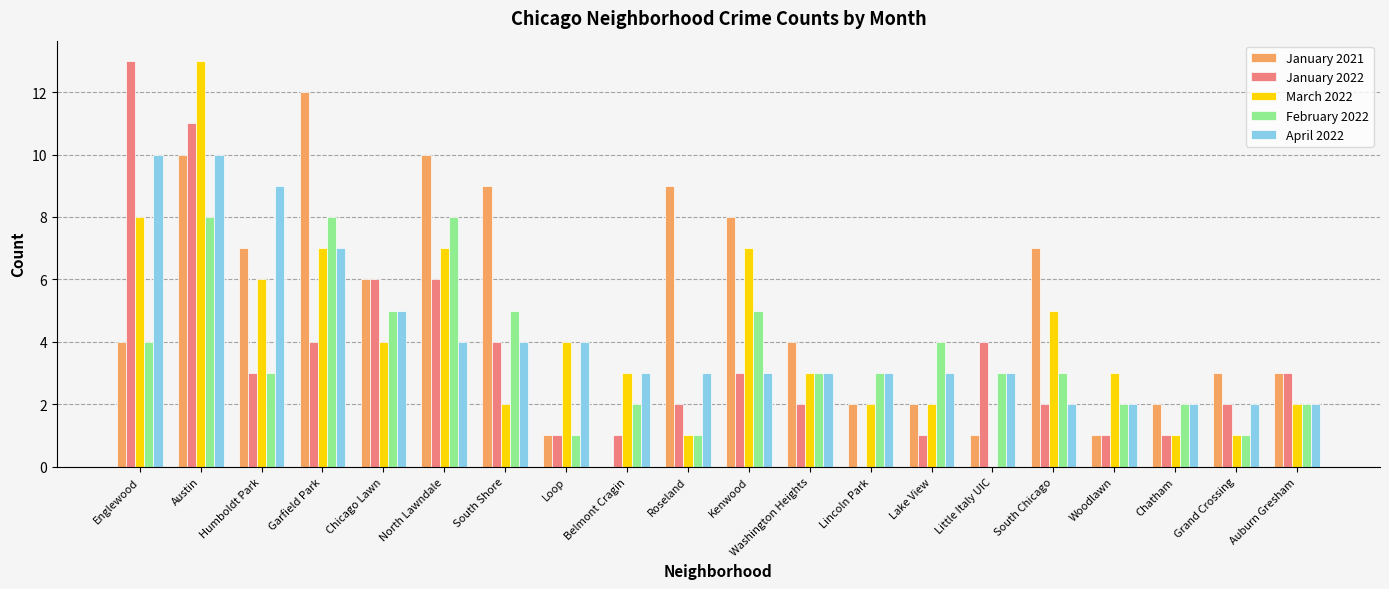

What is the sum of all April 2022 values?

84